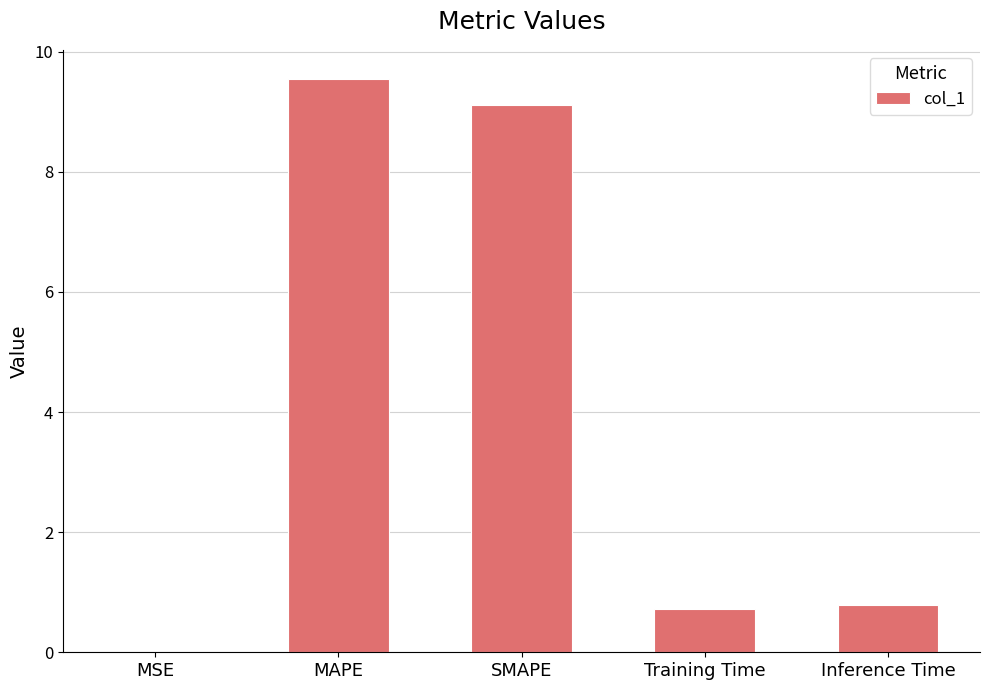

Approximately how many times larger is the value at MAPE compared to SMAPE?

1.0